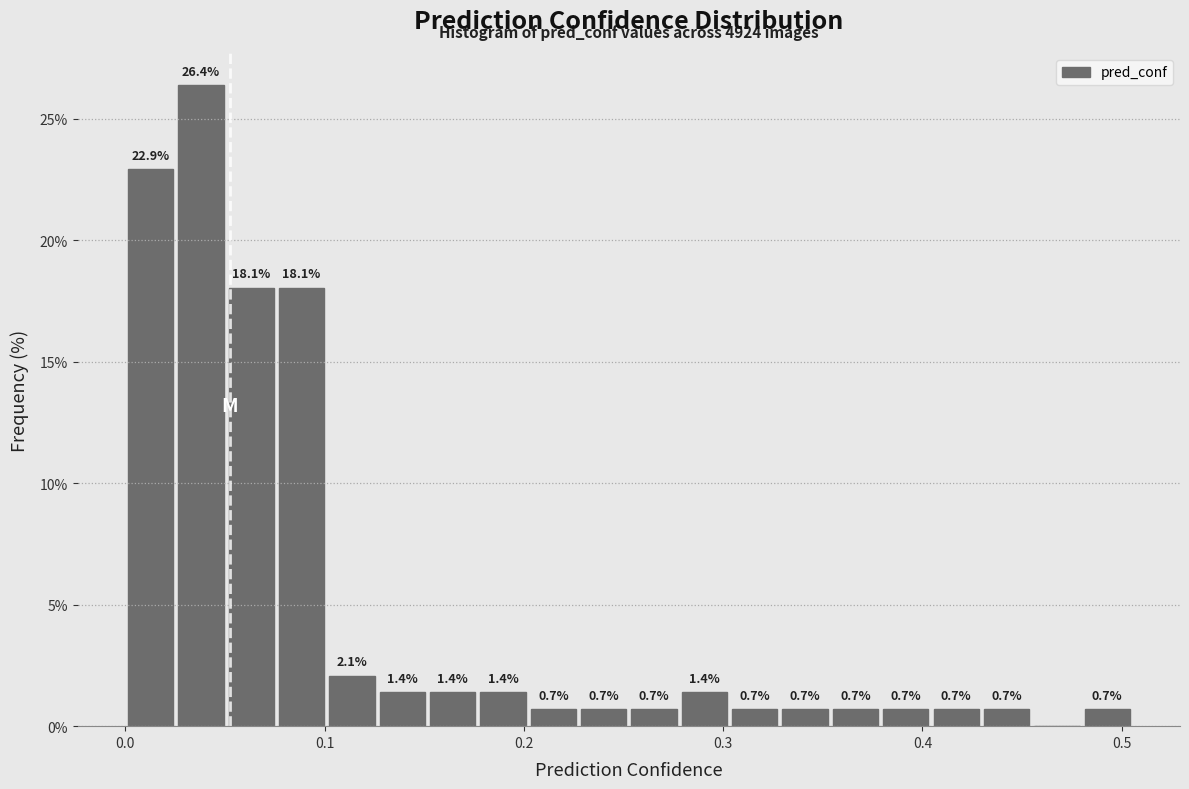

Read against the x-axis, roughly where is the centre of the tallest bar?

0.04